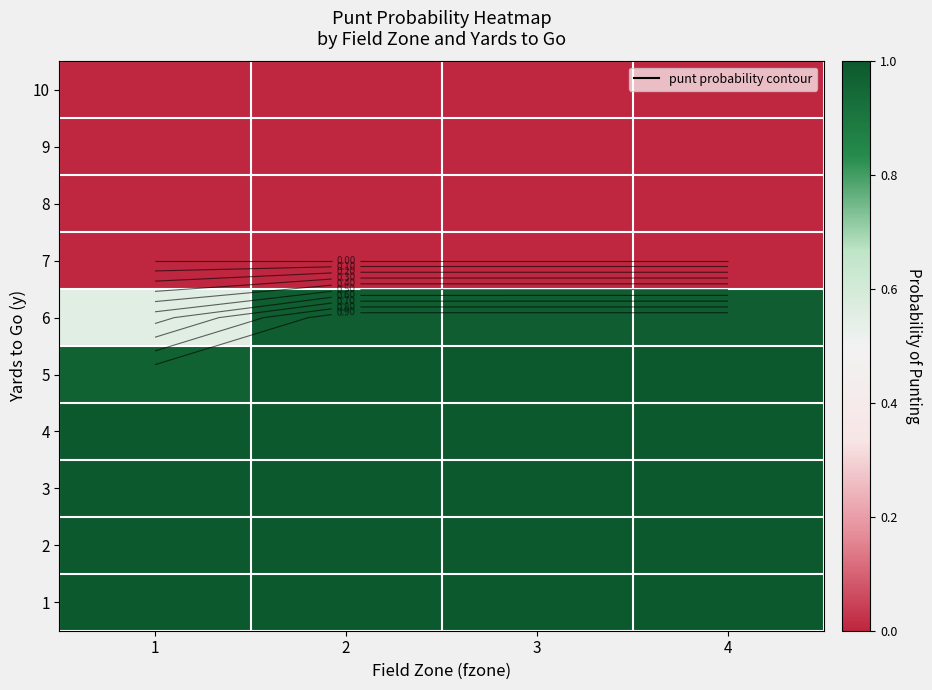

List the labels in order of 2 value, largest first.

1, 2, 3, 4